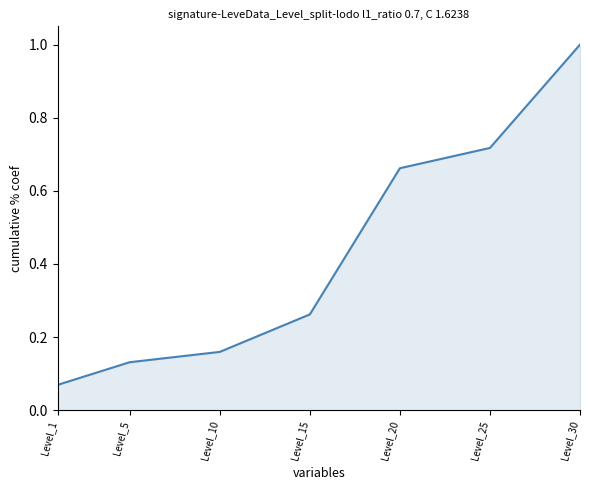

Is it true that the value at Level_25 is 0.7?

True